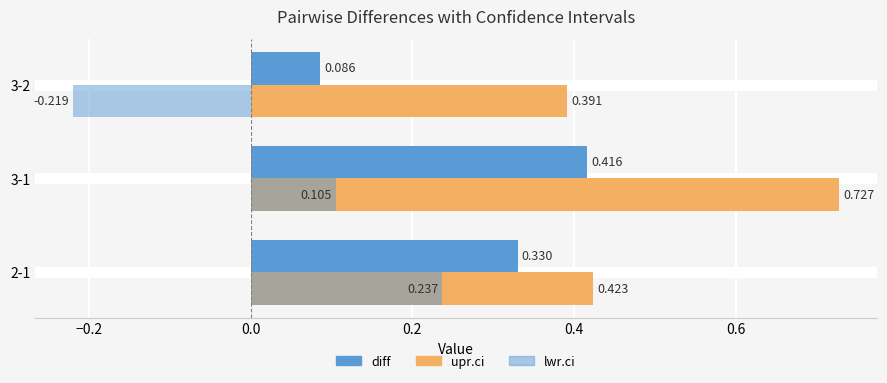

How many distinct data groups are displayed?

3